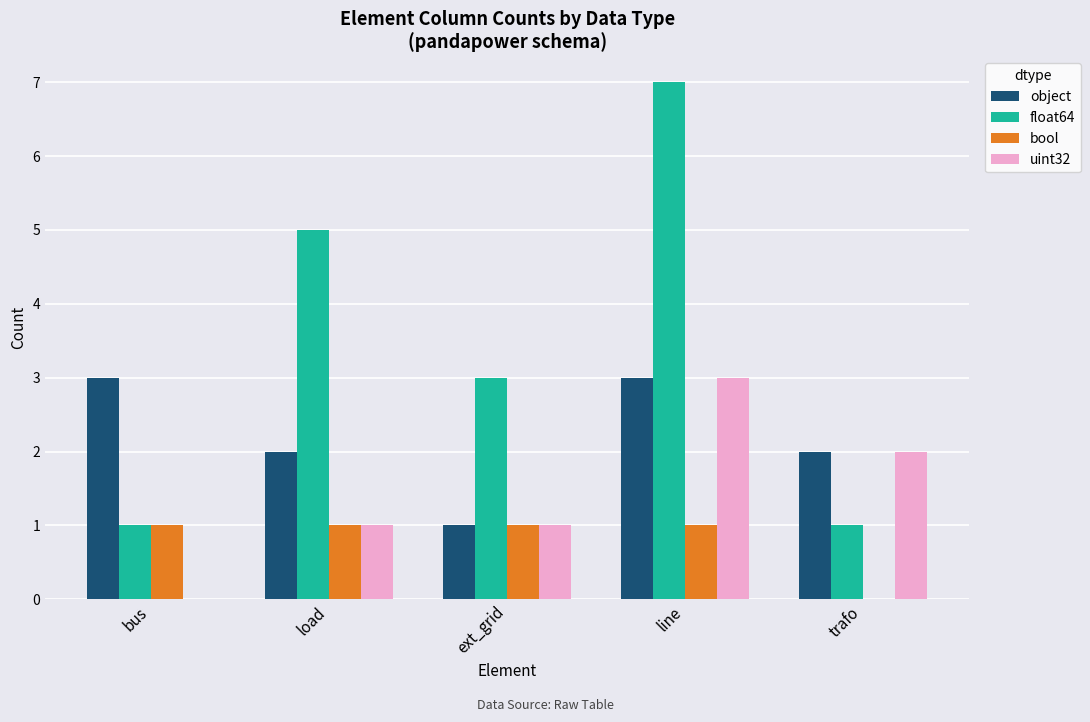

How many object values are between 2 and 3?

4